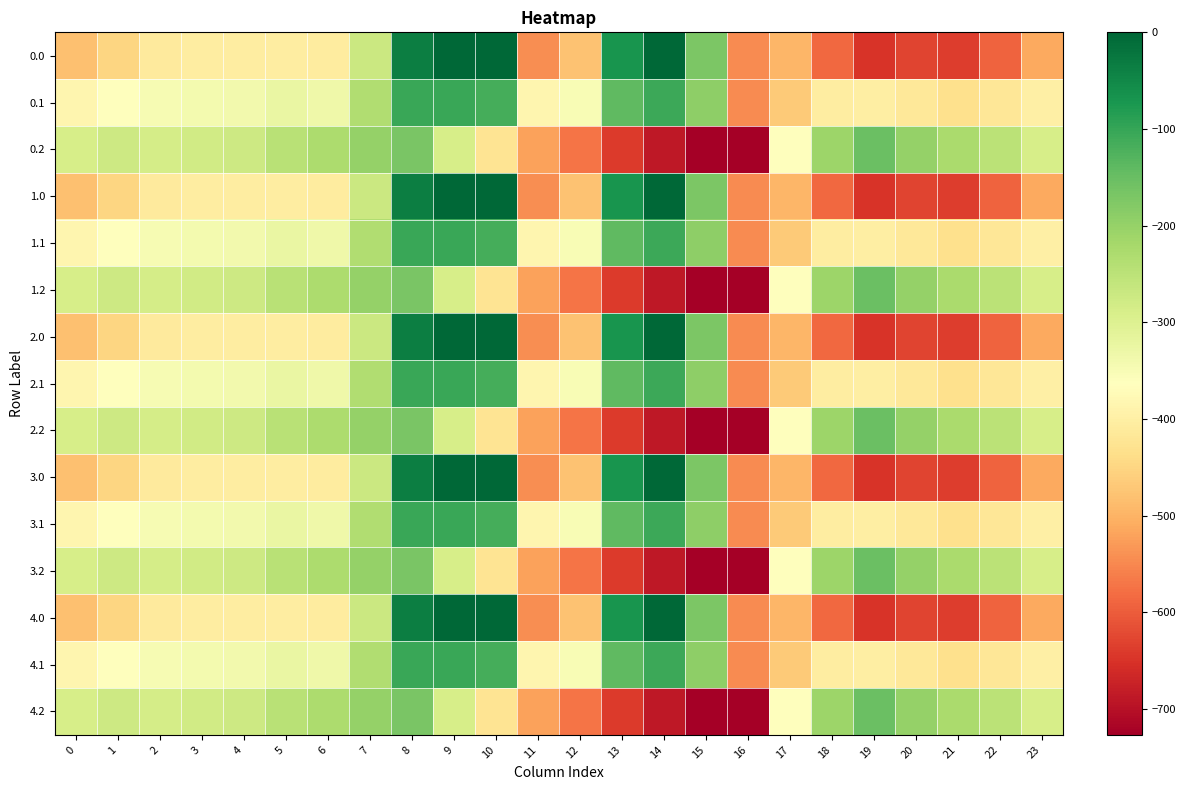

Which has a higher value, 15 or 23?

15